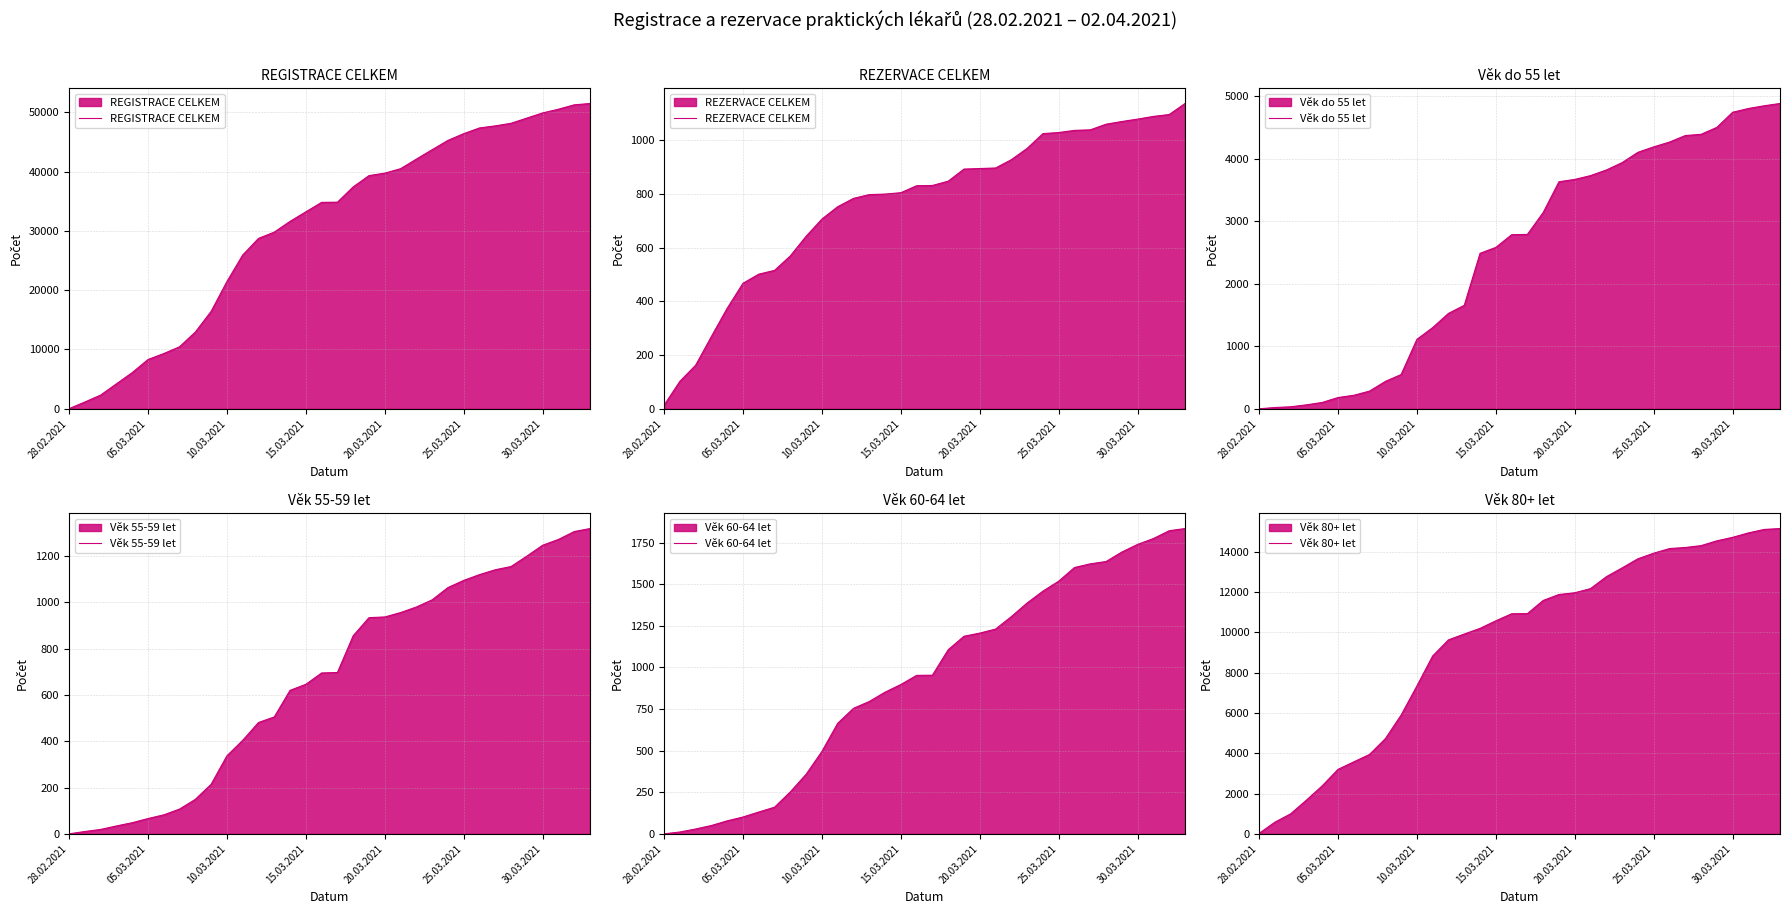

How many values in the Věk 55-59 let series exceed 697?

16